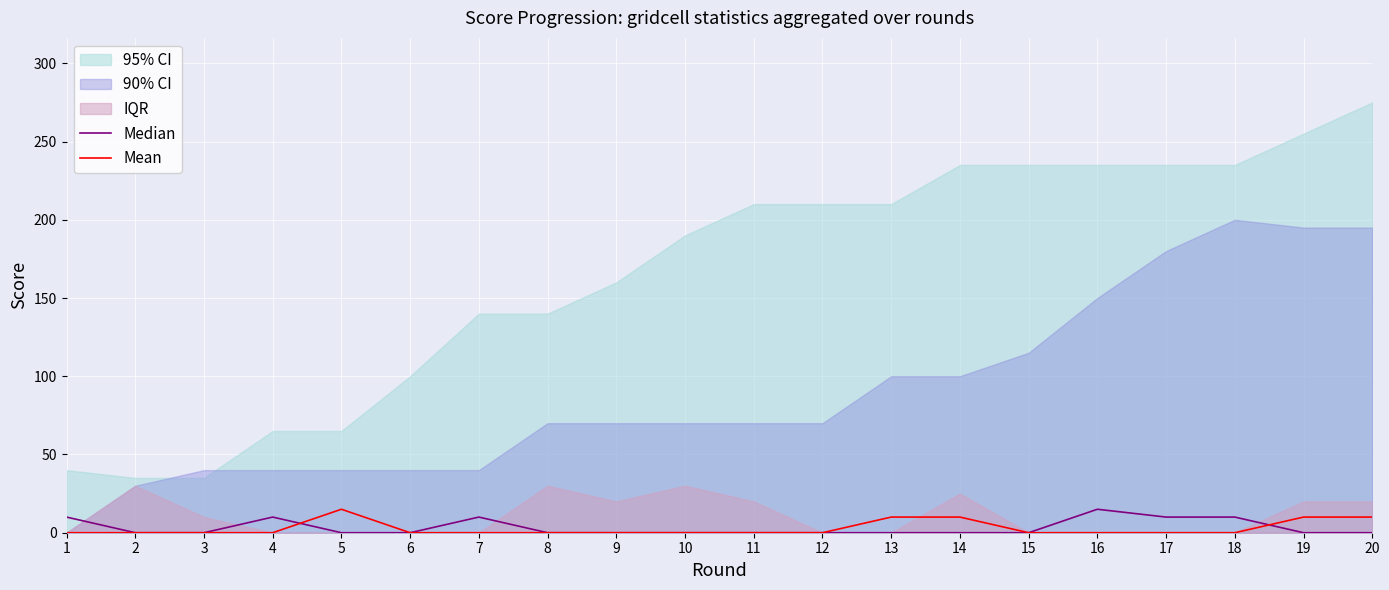

At which label is Median closest to 7?

1